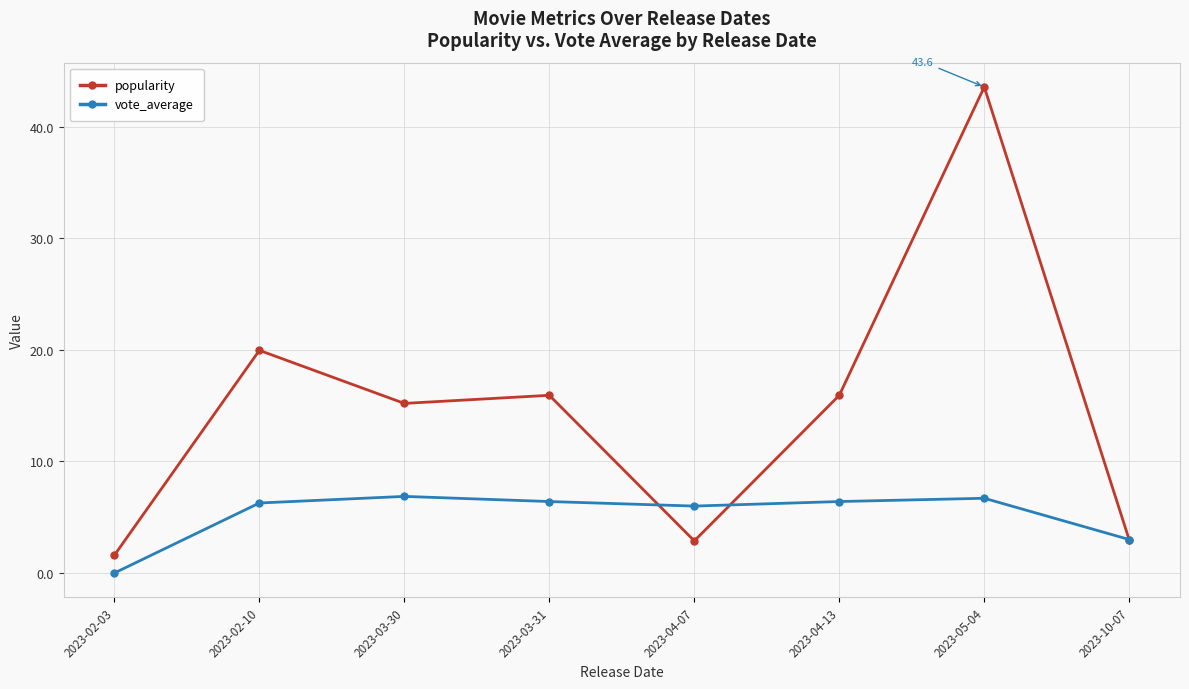

Rank the series by their average value, from highest to lowest.

popularity, vote_average